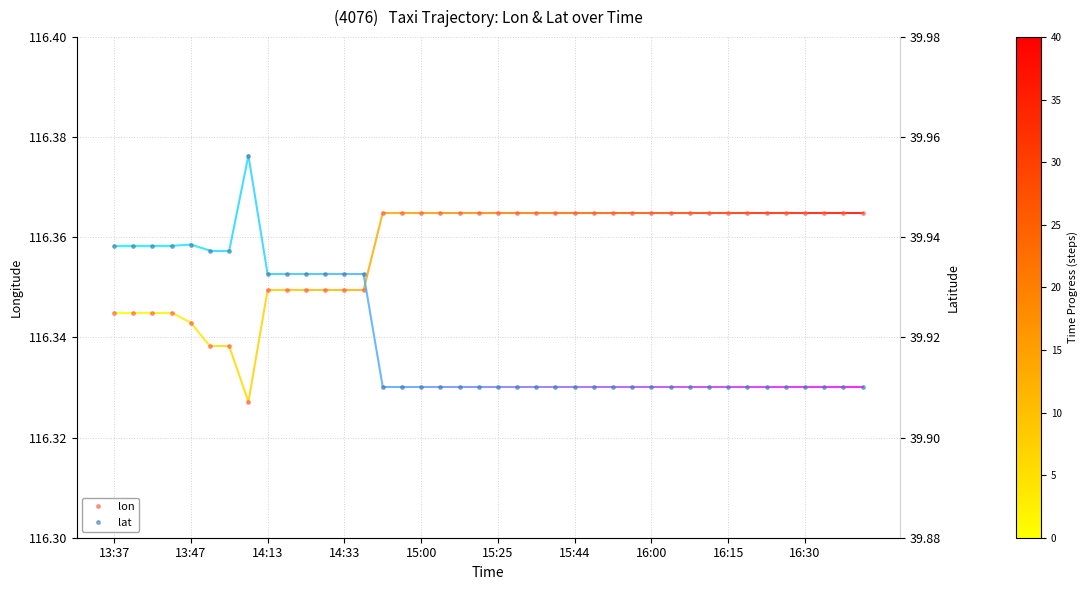

What is the sum of all lon values?

4654.3